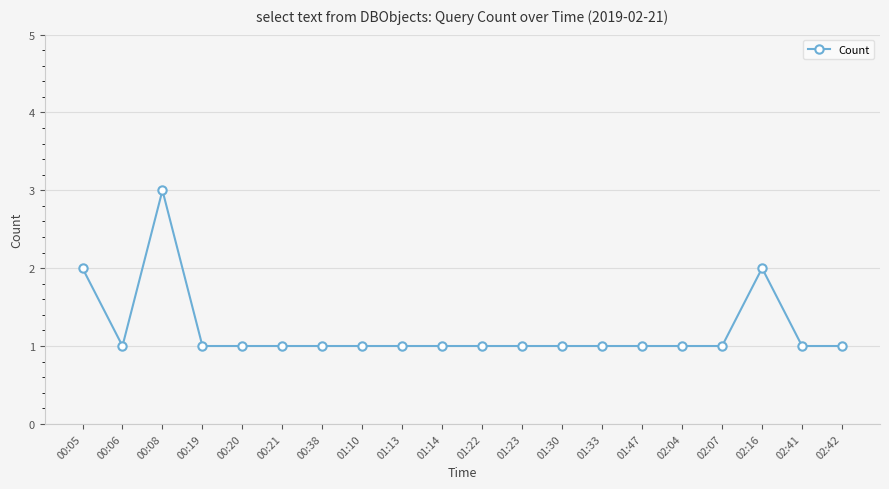

What is the minimum value shown in the chart?

1